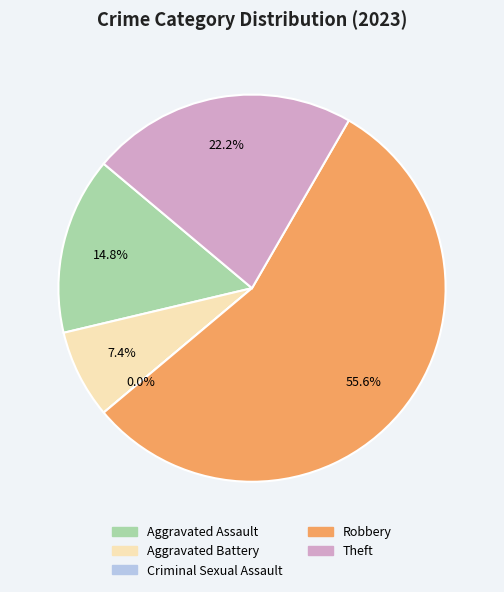

The Theft slice represents 22% of the pie. True or false?

True